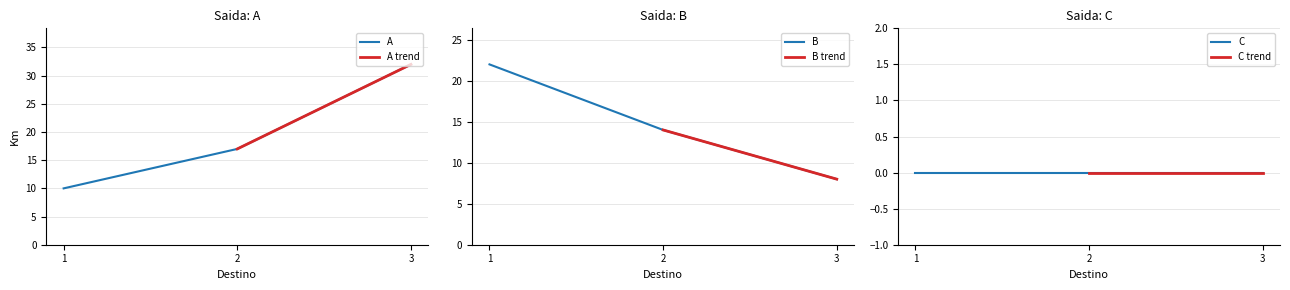

What is the value of the B point at the 1st from the left?

22